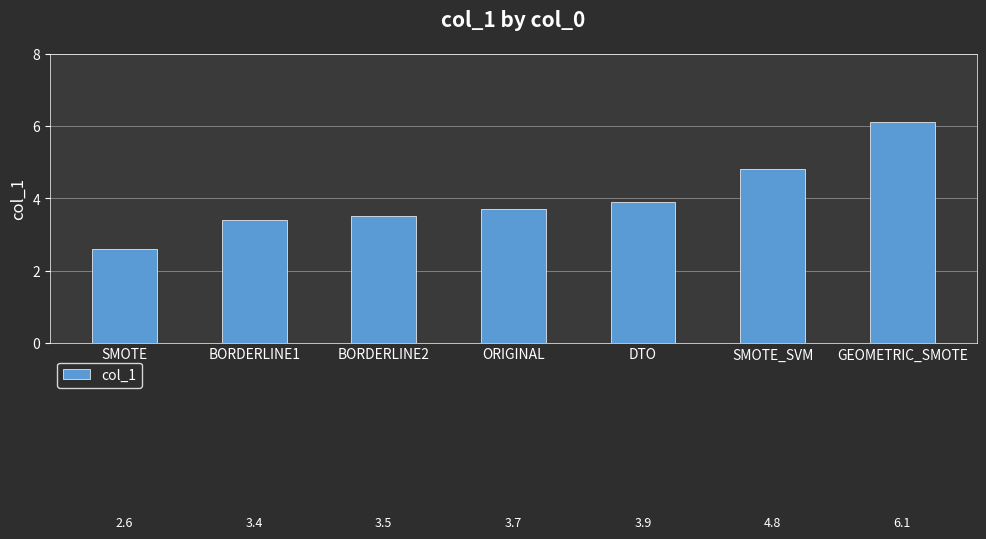

What is the maximum value shown in the chart?

6.1